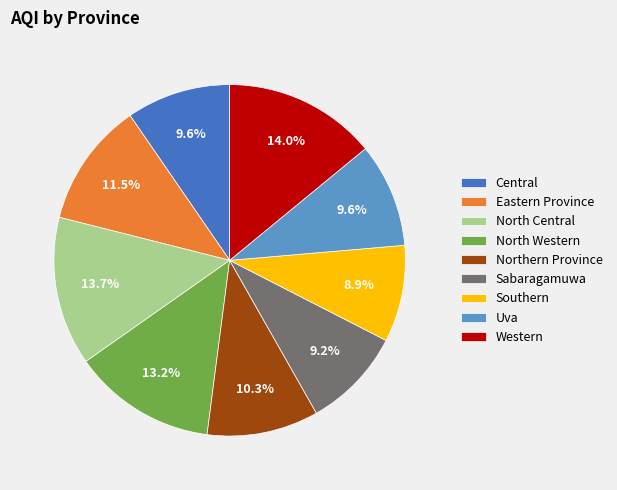

To the nearest percent, what is the difference between the largest and smallest slice percentages?

5%